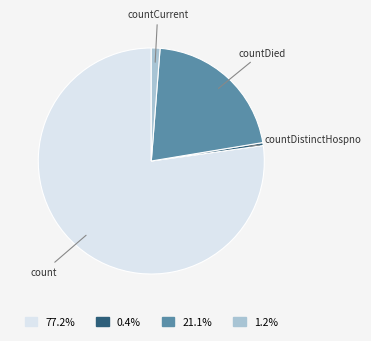

Is there a majority slice in this chart?

Yes